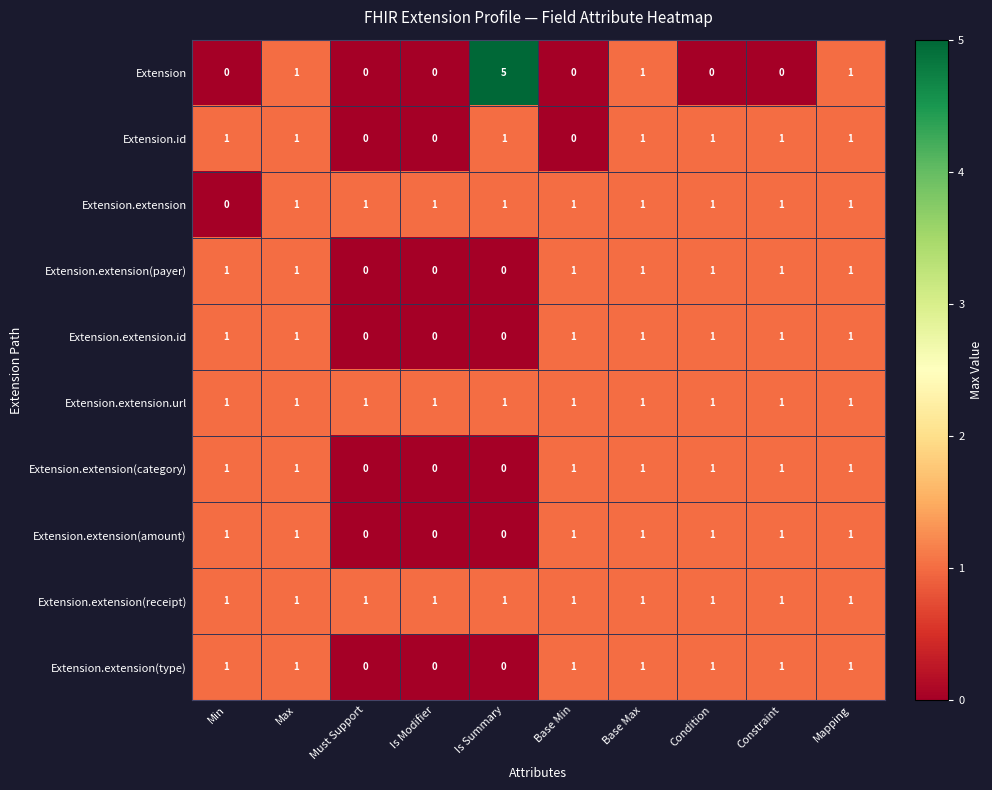

The Extension.extension series shows 1 at Is Summary. True or false?

True